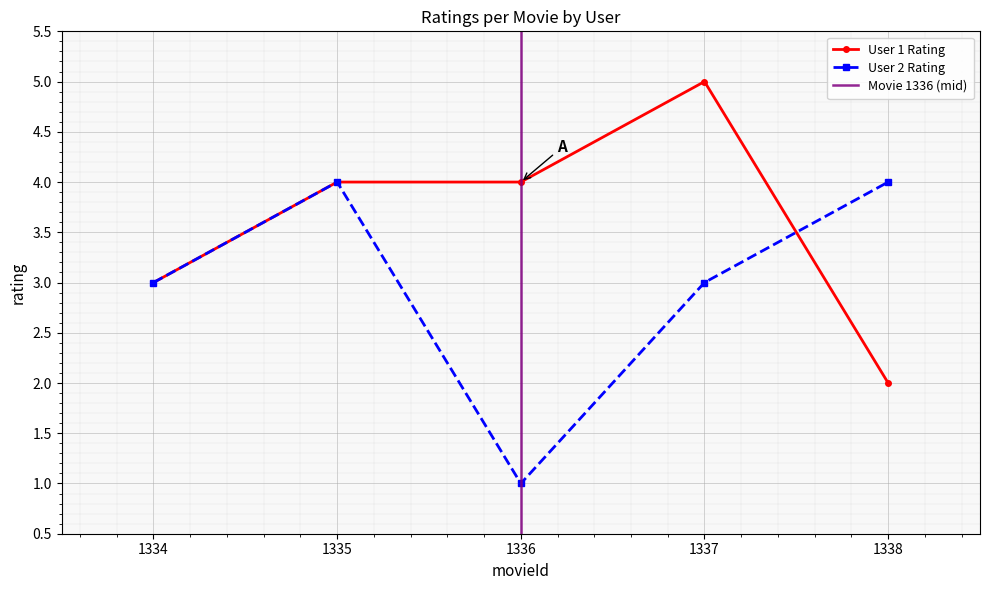

True or false: rating_user1 has more than 1 interior local peaks.

False